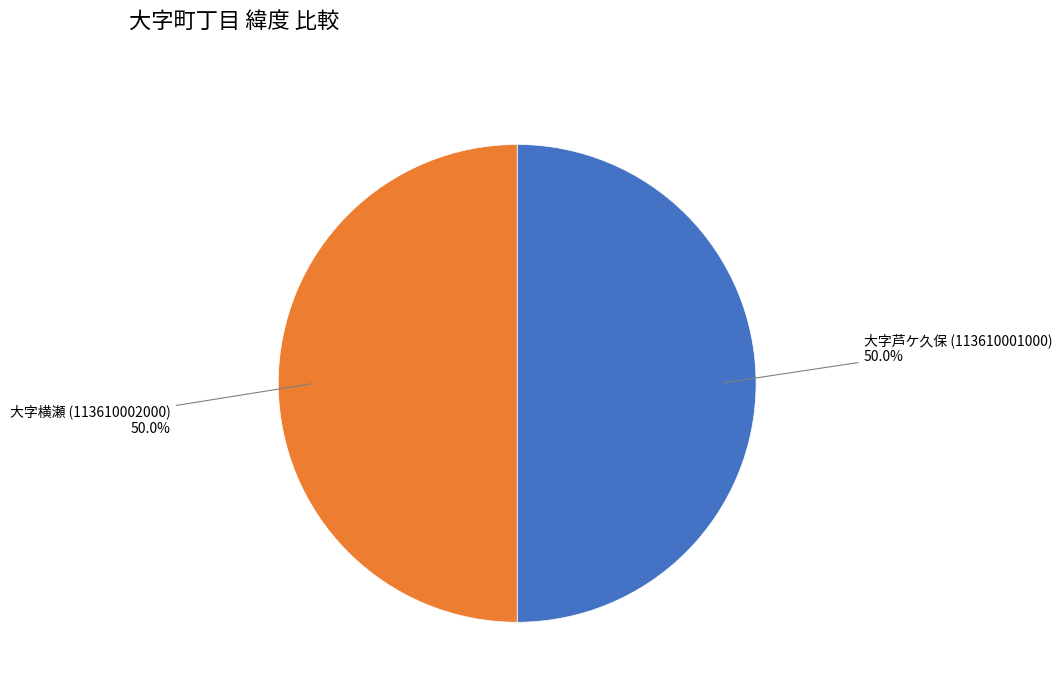

The 大字横瀬 (113610002000) slice represents 50% of the pie. True or false?

True